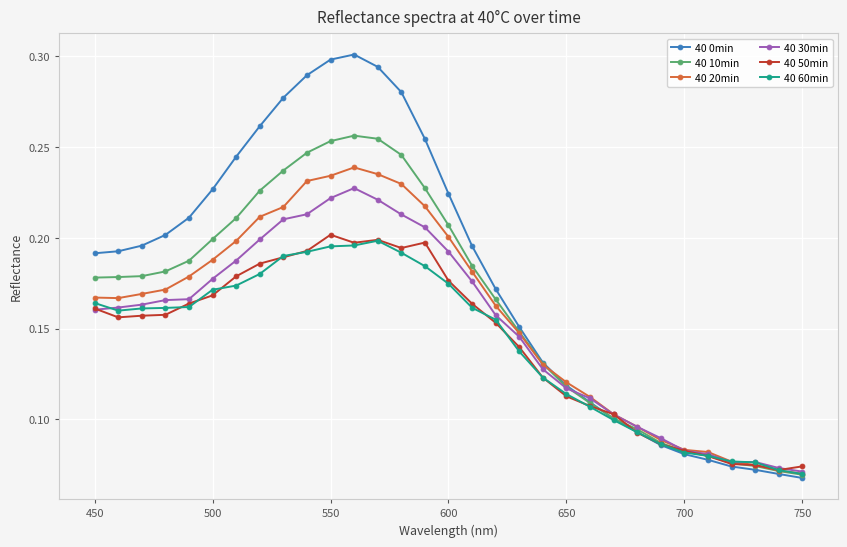

Count the 40 20min values in the range 0 to 1.

31